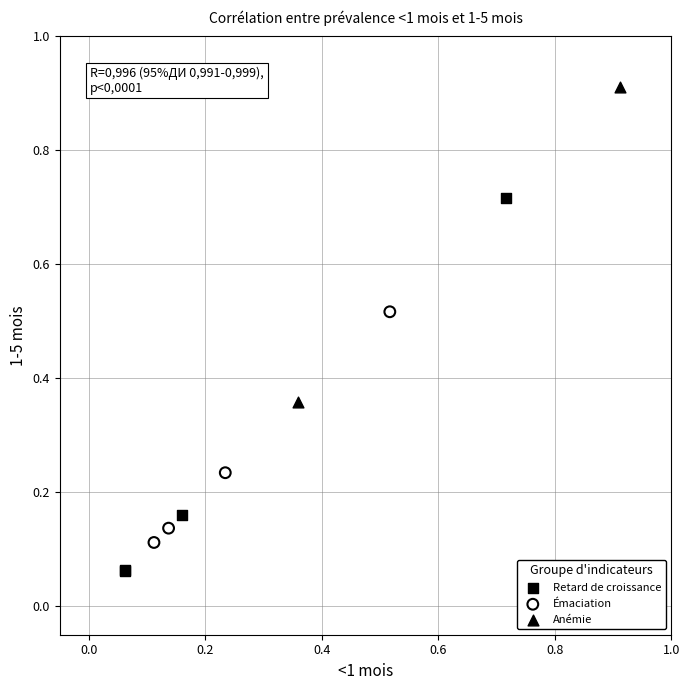

Which series has the widest spread of Y values?

Retard de croissance